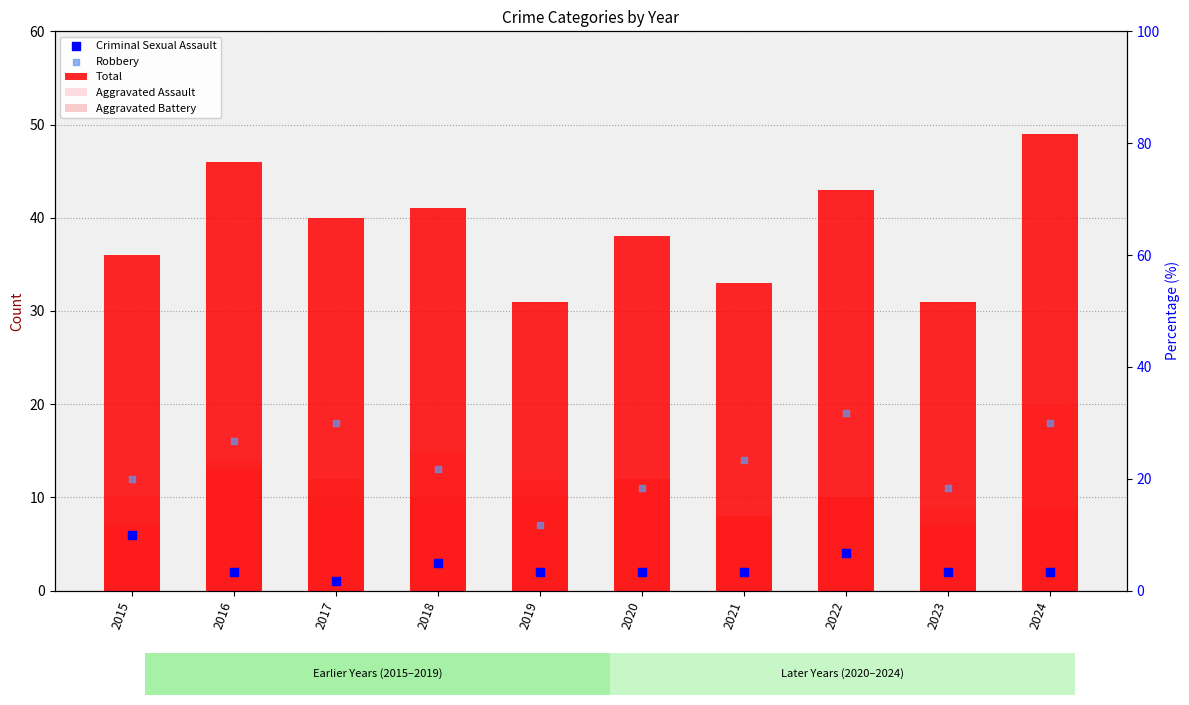

Is the value of Robbery at 2019 greater than the value of Criminal Sexual Assault at 2019?

Yes